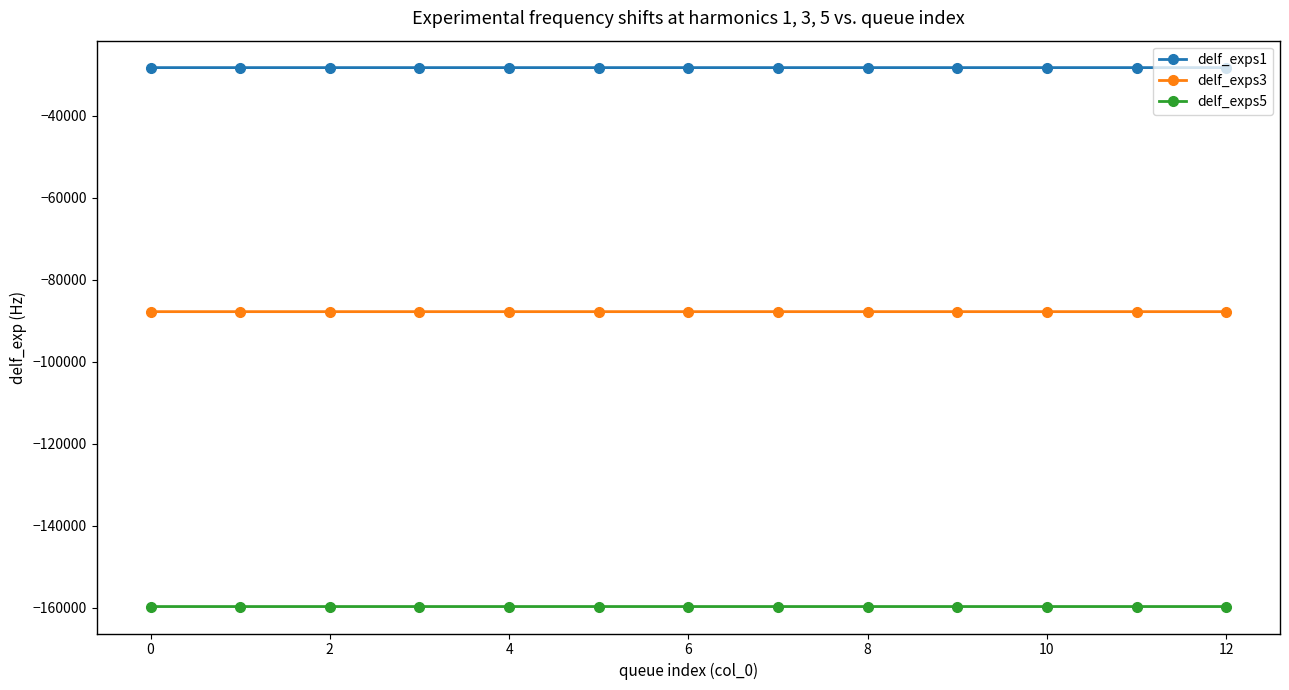

Which series has the largest total across all categories?

delf_exps1